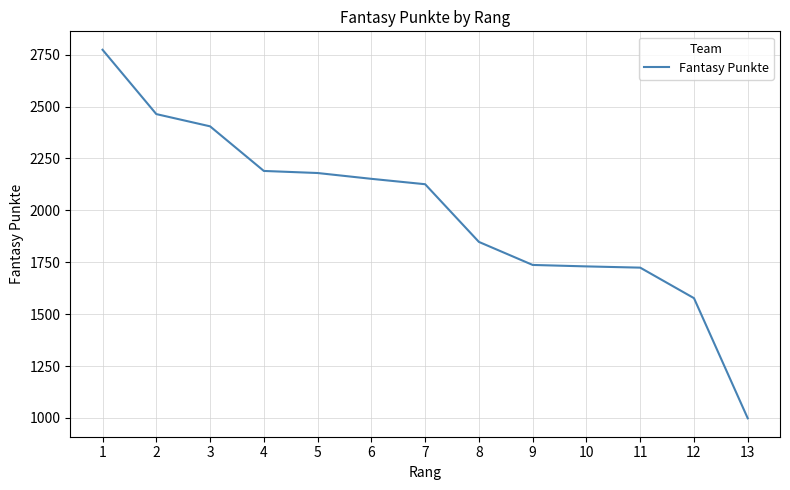

What is the greatest value displayed?

2774